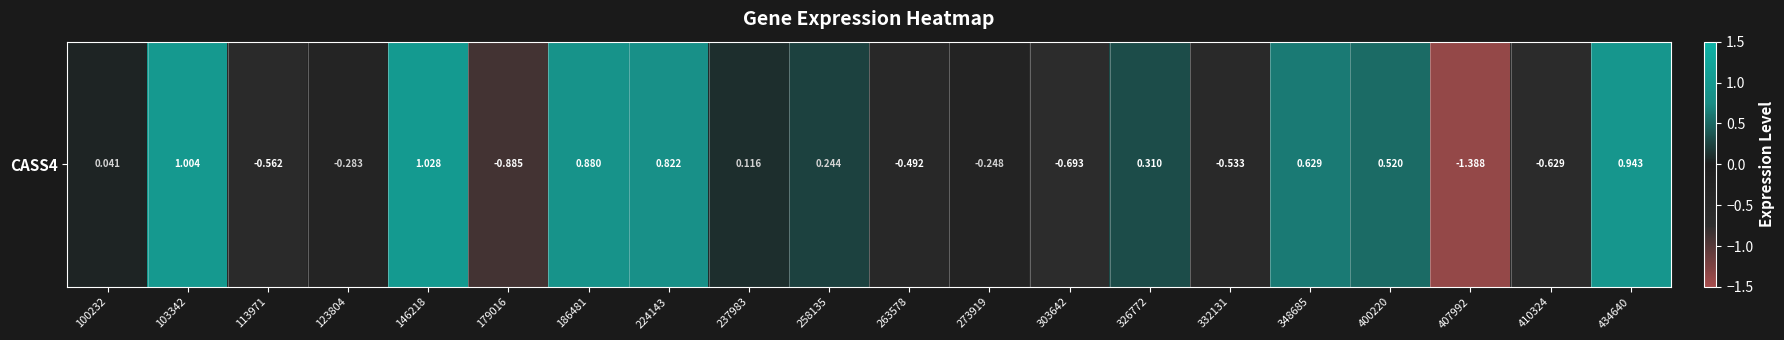

Reading left to right, list all the values displayed in this chart.

0.0	1.0	-0.6	-0.3	1.0	-0.9	0.9	0.8	0.1	0.2	-0.5	-0.2	-0.7	0.3	-0.5	0.6	0.5	-1.4	-0.6	0.9